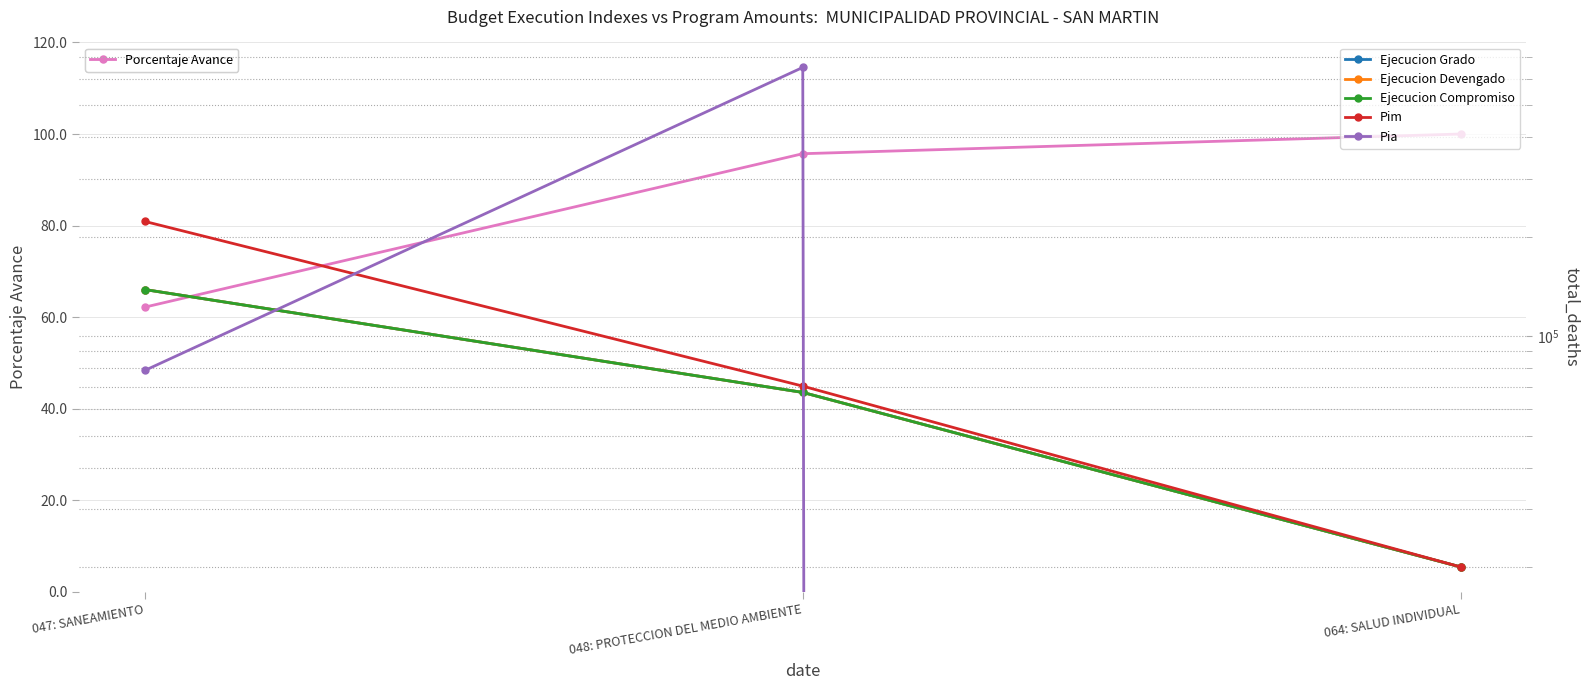

Reading left to right, list all the values displayed in this chart.

Porcentaje Avance: 62.2	95.7	100.0
Ejecucion Grado: 138316.0	67520.0	20000.0
Ejecucion Devengado: 138316.0	67520.0	20000.0
Ejecucion Compromiso: 138316.0	67520.0	20000.0
Pim: 222385.0	70560.0	20000.0
Pia: 78750.0	651000.0	0.0